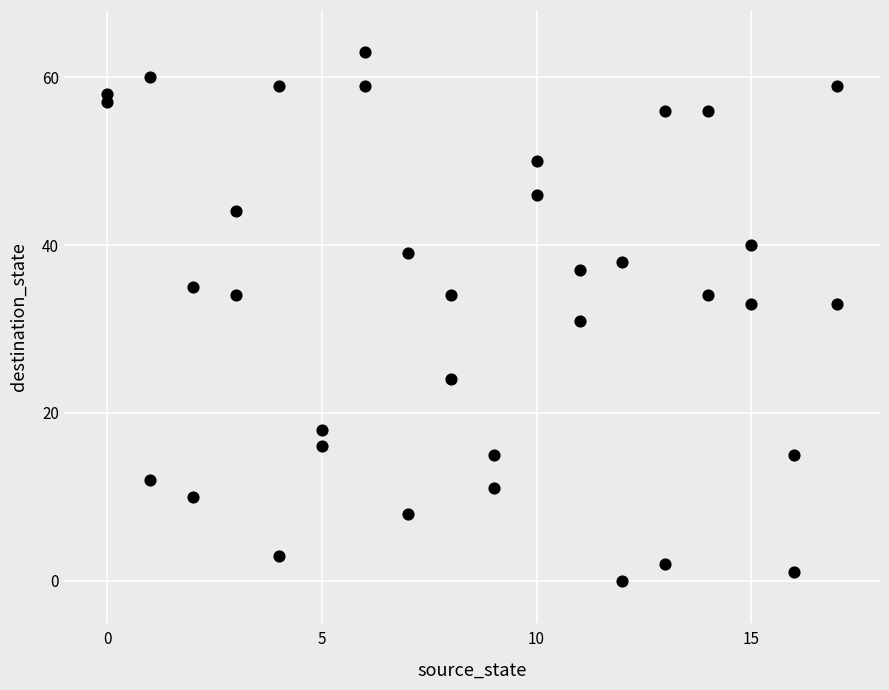

What is the range of X values (max minus min)?

17